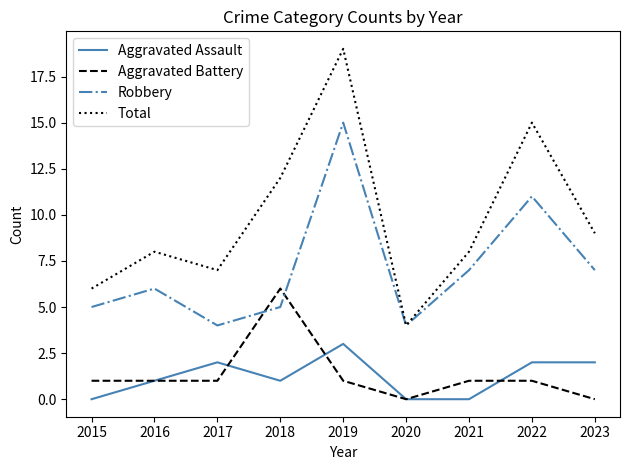

At which category is the sum across all series the highest?

2019